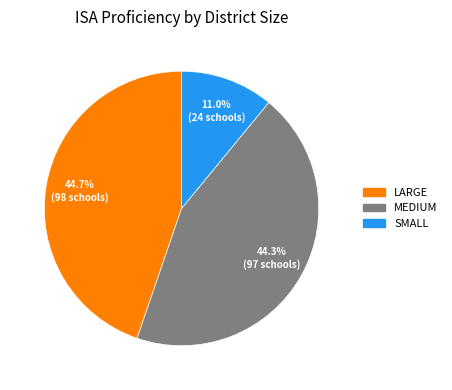

The LARGE slice represents 31% of the pie. True or false?

False